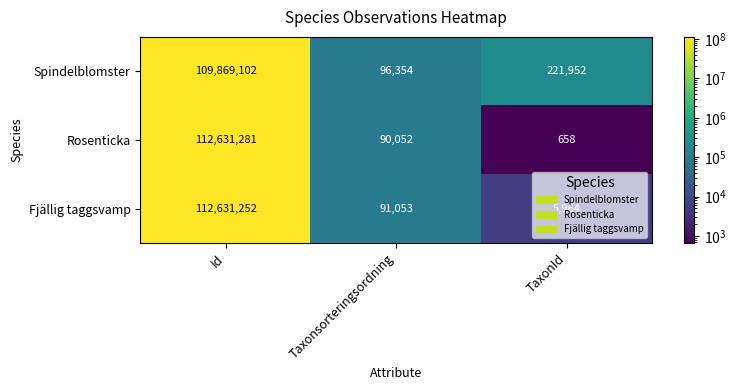

What is the smallest value displayed?

658